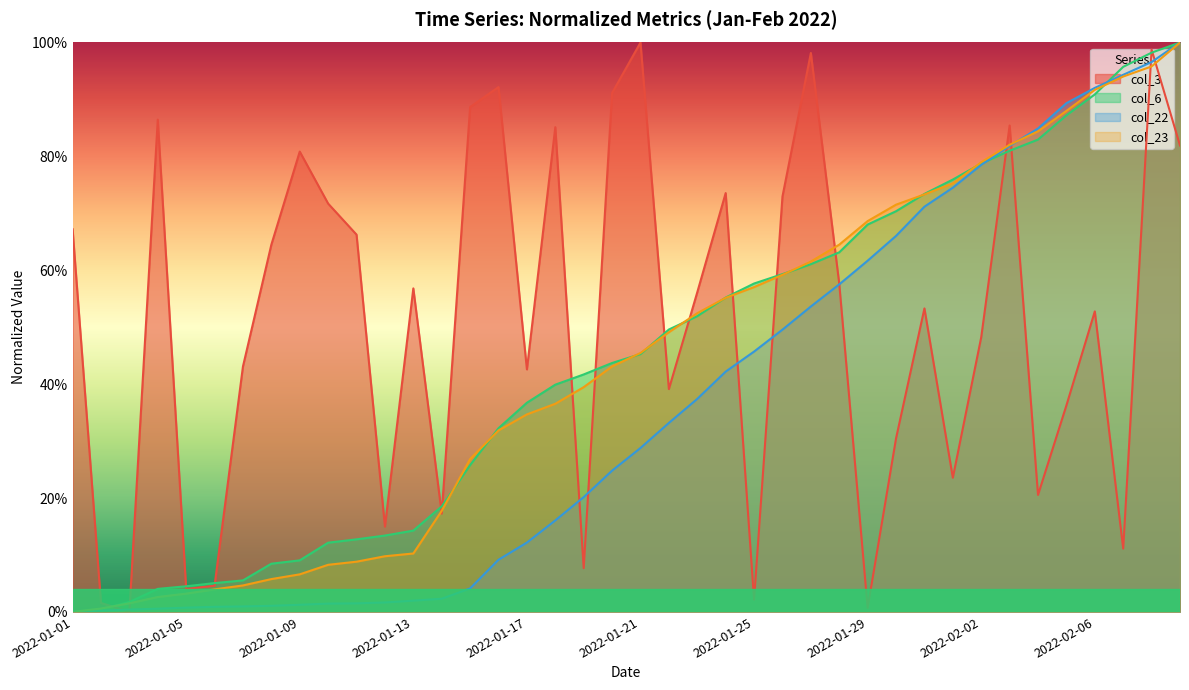

Reading right to left, what are all the values shown in this chart?

col_3: 2022-02-09=0.8	2022-02-08=1.0	2022-02-07=0.1	2022-02-06=0.5	2022-02-05=0.4	2022-02-04=0.2	2022-02-03=0.9	2022-02-02=0.5	2022-02-01=0.2	2022-01-31=0.5	2022-01-30=0.3	2022-01-29=0.0	2022-01-28=0.6	2022-01-27=1.0	2022-01-26=0.7	2022-01-25=0.0	2022-01-24=0.7	2022-01-23=0.6	2022-01-22=0.4	2022-01-21=1.0	2022-01-20=0.9	2022-01-19=0.1	2022-01-18=0.9	2022-01-17=0.4	2022-01-16=0.9	2022-01-15=0.9	2022-01-14=0.2	2022-01-13=0.6	2022-01-12=0.1	2022-01-11=0.7	2022-01-10=0.7	2022-01-09=0.8	2022-01-08=0.6	2022-01-07=0.4	2022-01-06=0.0	2022-01-05=0.0	2022-01-04=0.9	2022-01-03=0.0	2022-01-02=0.0	2022-01-01=0.7
col_6: 2022-02-09=1.0	2022-02-08=1.0	2022-02-07=1.0	2022-02-06=0.9	2022-02-05=0.9	2022-02-04=0.8	2022-02-03=0.8	2022-02-02=0.8	2022-02-01=0.8	2022-01-31=0.7	2022-01-30=0.7	2022-01-29=0.7	2022-01-28=0.6	2022-01-27=0.6	2022-01-26=0.6	2022-01-25=0.6	2022-01-24=0.6	2022-01-23=0.5	2022-01-22=0.5	2022-01-21=0.5	2022-01-20=0.4	2022-01-19=0.4	2022-01-18=0.4	2022-01-17=0.4	2022-01-16=0.3	2022-01-15=0.3	2022-01-14=0.2	2022-01-13=0.1	2022-01-12=0.1	2022-01-11=0.1	2022-01-10=0.1	2022-01-09=0.1	2022-01-08=0.1	2022-01-07=0.1	2022-01-06=0.1	2022-01-05=0.0	2022-01-04=0.0	2022-01-03=0.0	2022-01-02=0.0	2022-01-01=0.0
col_22: 2022-02-09=1.0	2022-02-08=1.0	2022-02-07=0.9	2022-02-06=0.9	2022-02-05=0.9	2022-02-04=0.8	2022-02-03=0.8	2022-02-02=0.8	2022-02-01=0.7	2022-01-31=0.7	2022-01-30=0.7	2022-01-29=0.6	2022-01-28=0.6	2022-01-27=0.5	2022-01-26=0.5	2022-01-25=0.5	2022-01-24=0.4	2022-01-23=0.4	2022-01-22=0.3	2022-01-21=0.3	2022-01-20=0.2	2022-01-19=0.2	2022-01-18=0.2	2022-01-17=0.1	2022-01-16=0.1	2022-01-15=0.0	2022-01-14=0.0	2022-01-13=0.0	2022-01-12=0.0	2022-01-11=0.0	2022-01-10=0.0	2022-01-09=0.0	2022-01-08=0.0	2022-01-07=0.0	2022-01-06=0.0	2022-01-05=0.0	2022-01-04=0.0	2022-01-03=0.0	2022-01-02=0.0	2022-01-01=0.0
col_23: 2022-02-09=1.0	2022-02-08=1.0	2022-02-07=0.9	2022-02-06=0.9	2022-02-05=0.9	2022-02-04=0.8	2022-02-03=0.8	2022-02-02=0.8	2022-02-01=0.8	2022-01-31=0.7	2022-01-30=0.7	2022-01-29=0.7	2022-01-28=0.6	2022-01-27=0.6	2022-01-26=0.6	2022-01-25=0.6	2022-01-24=0.6	2022-01-23=0.5	2022-01-22=0.5	2022-01-21=0.5	2022-01-20=0.4	2022-01-19=0.4	2022-01-18=0.4	2022-01-17=0.3	2022-01-16=0.3	2022-01-15=0.3	2022-01-14=0.2	2022-01-13=0.1	2022-01-12=0.1	2022-01-11=0.1	2022-01-10=0.1	2022-01-09=0.1	2022-01-08=0.1	2022-01-07=0.0	2022-01-06=0.0	2022-01-05=0.0	2022-01-04=0.0	2022-01-03=0.0	2022-01-02=0.0	2022-01-01=0.0